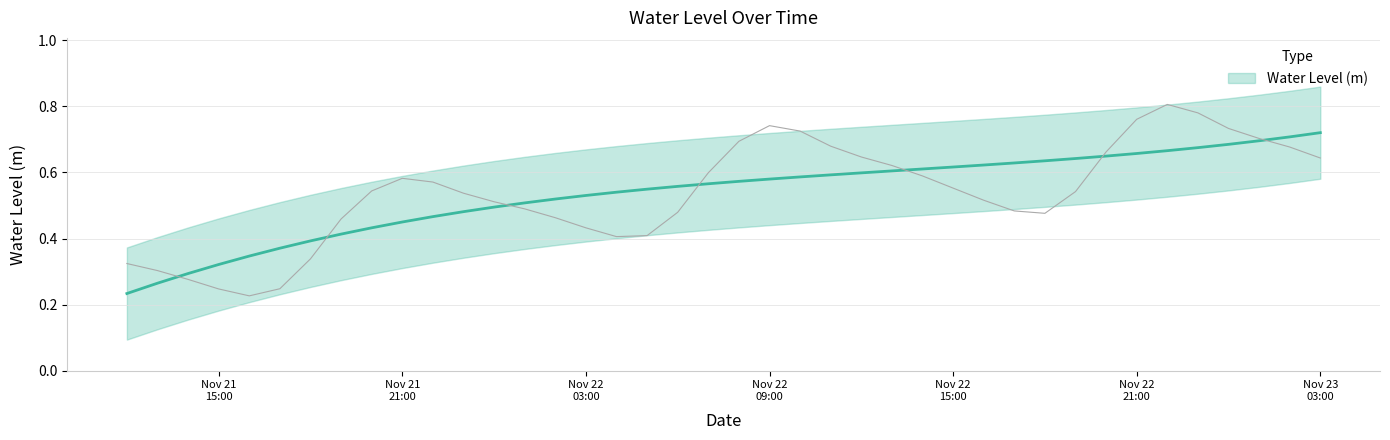

The value at 2023-11-21 23:00:00 is 0.9. True or false?

False